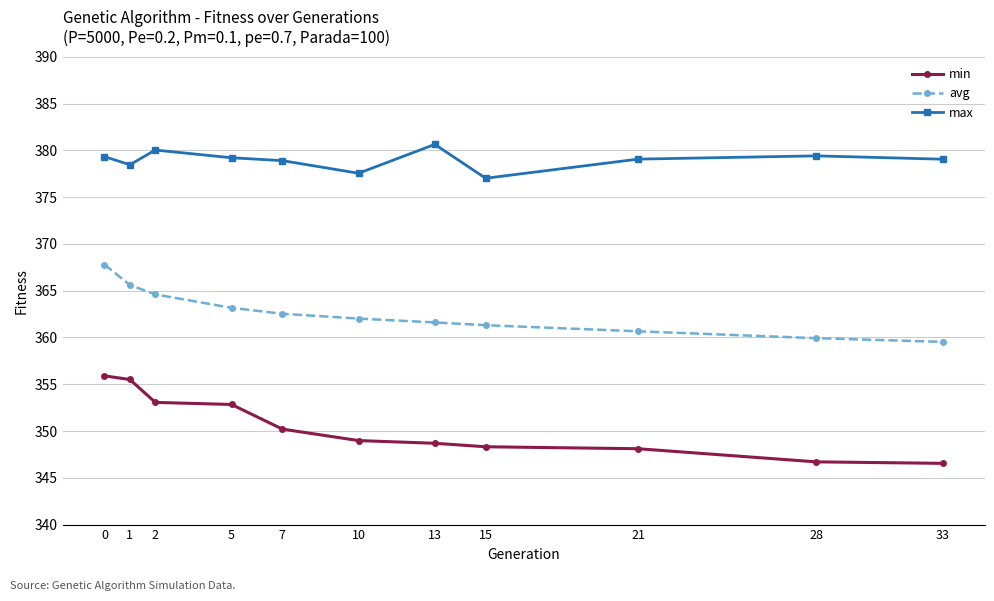

What is the highest value of the min series?

355.9